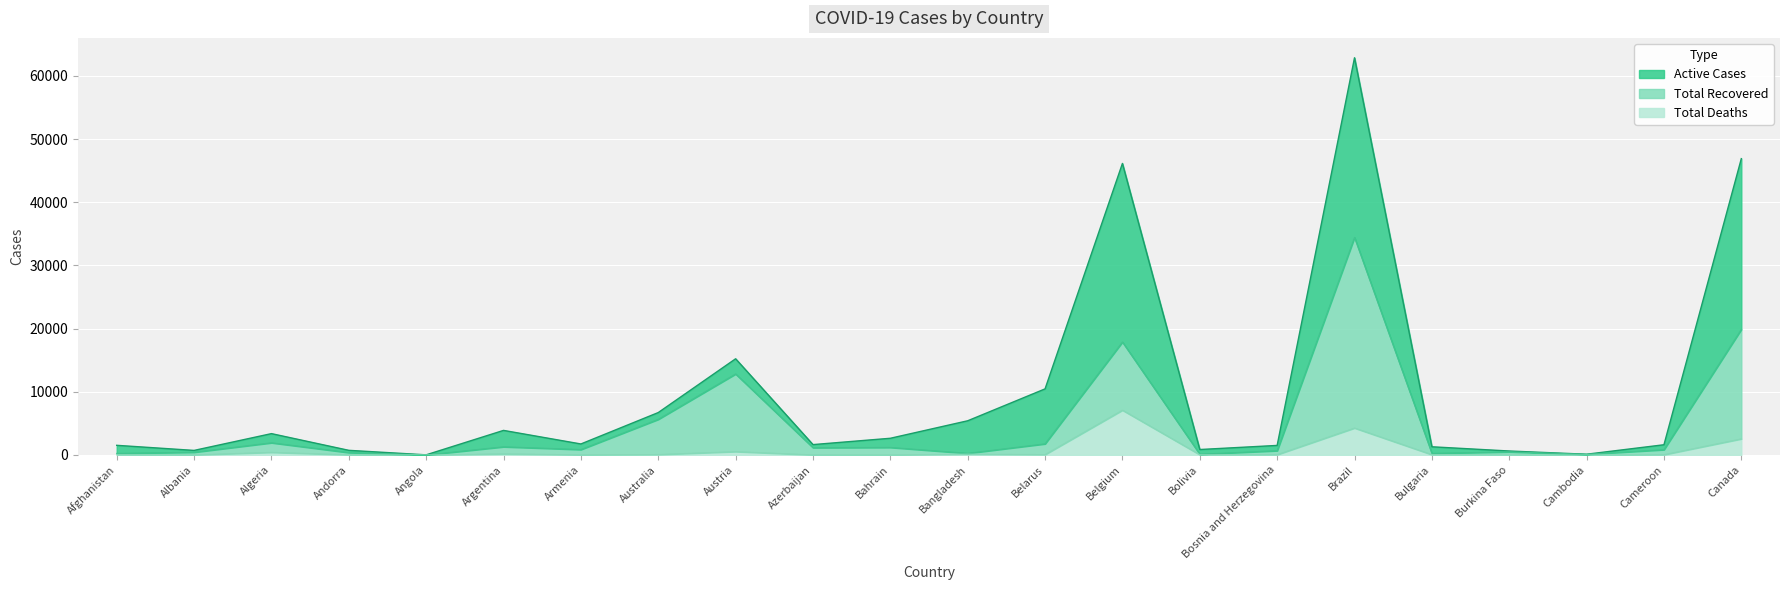

At which category is the sum across all series the highest?

Brazil